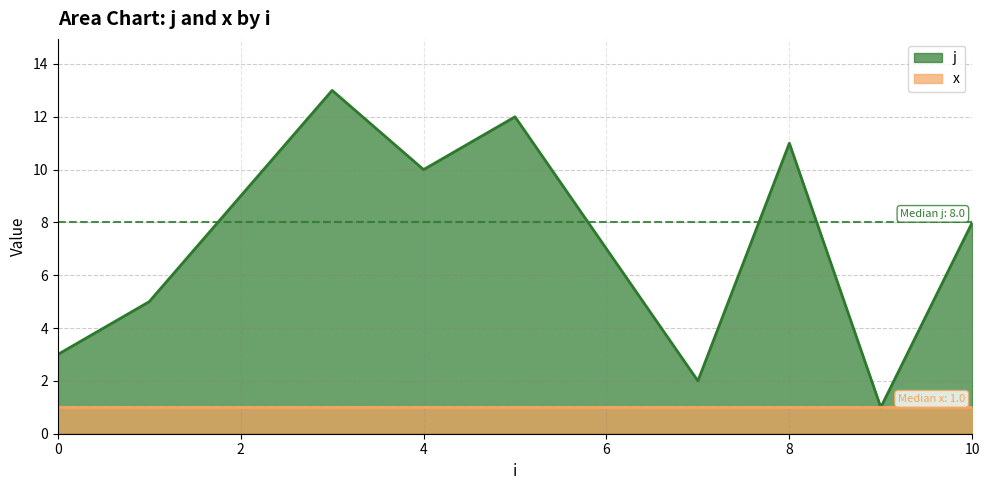

True or false: the data has more than 2 interior local peaks.

True